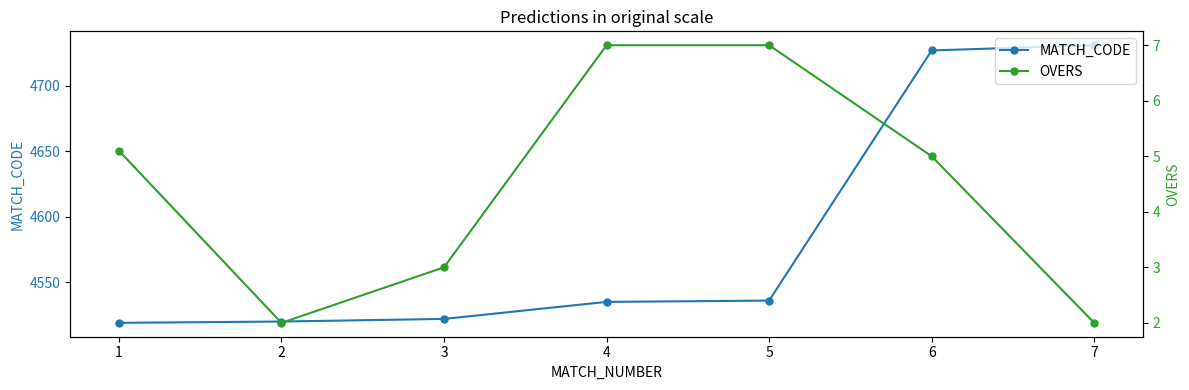

Which series changed the most between 5 and 6?

MATCH_CODE